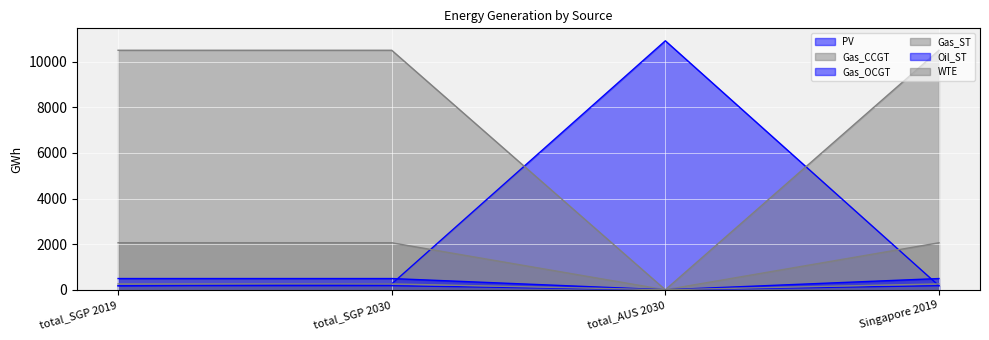

The Gas_OCGT series shows 104.6 at Singapore 2019. True or false?

False